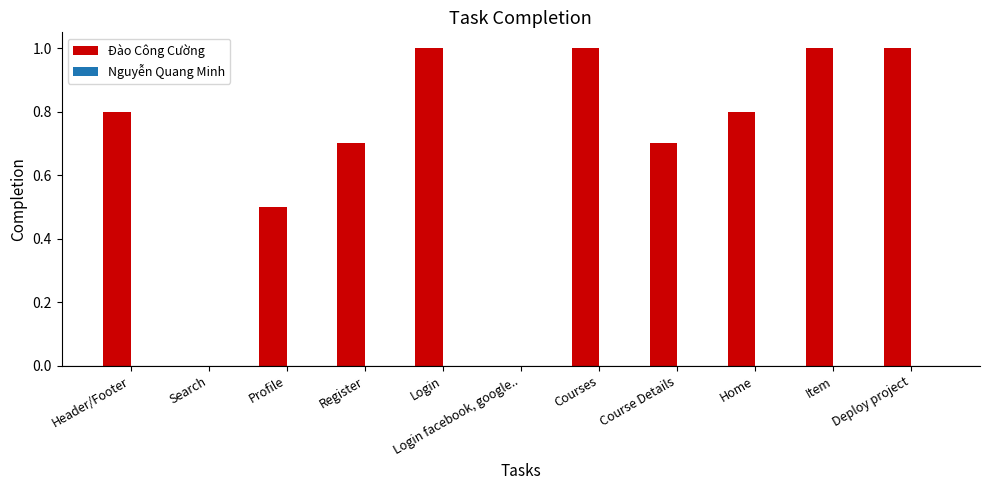

The value at Search is 0.0. True or false?

True